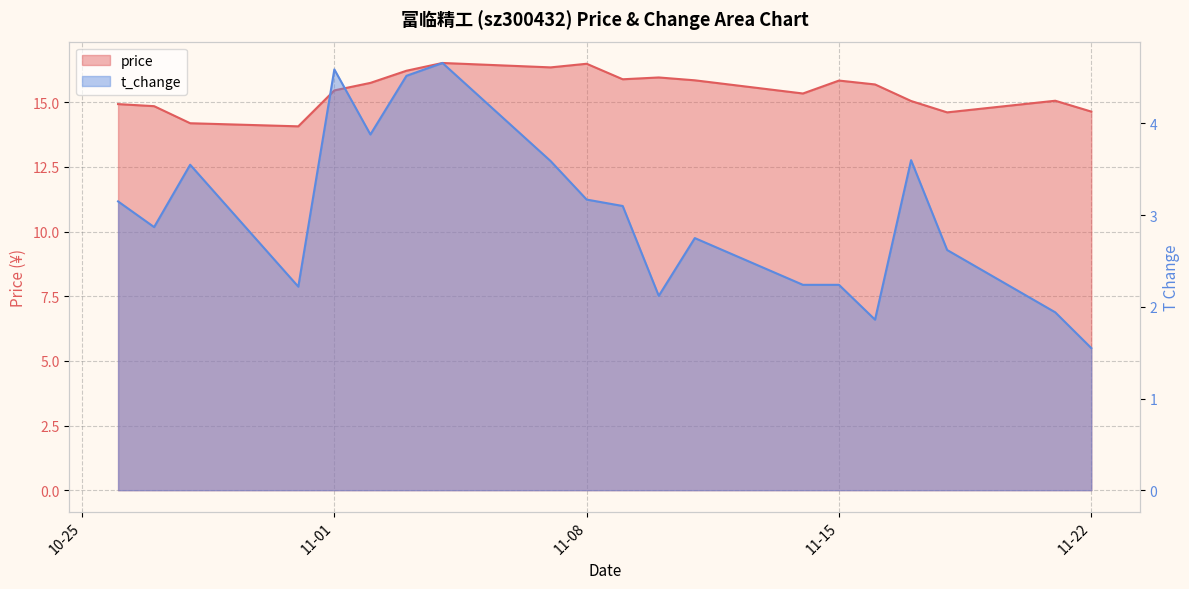

What is the smallest value displayed?

1.6